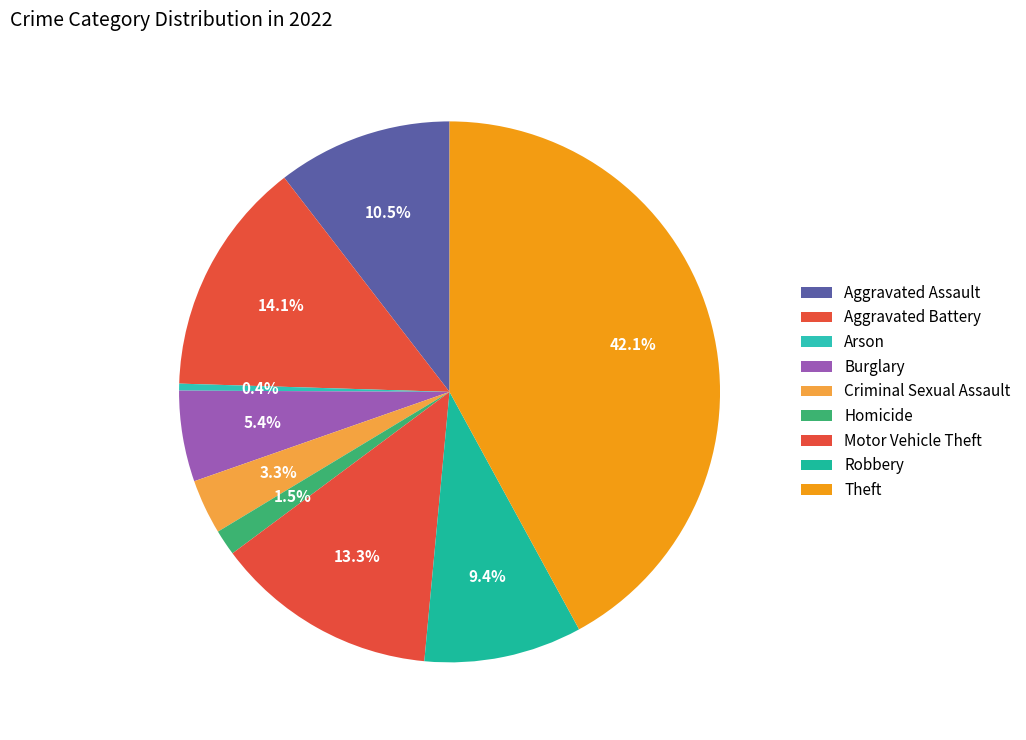

To the nearest percent, what is the average slice percentage?

11%